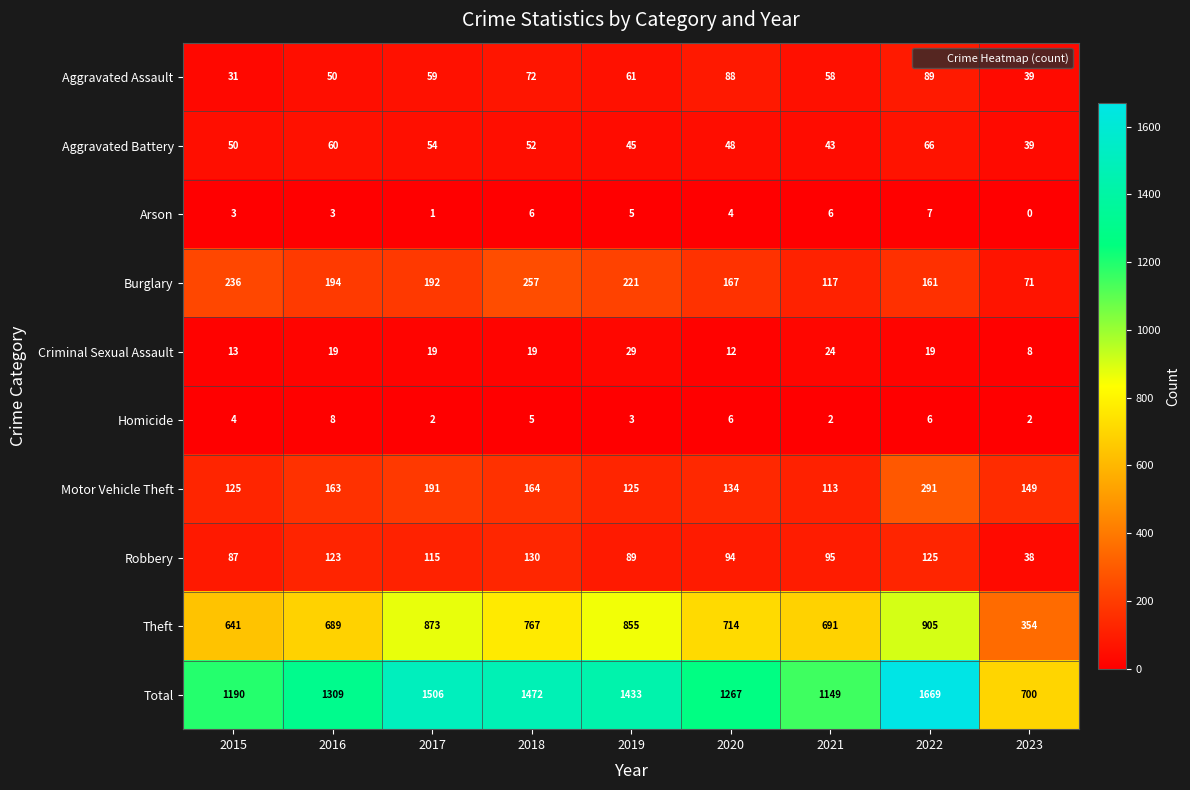

What is the difference between the Burglary values at 2016 and 2023?

123